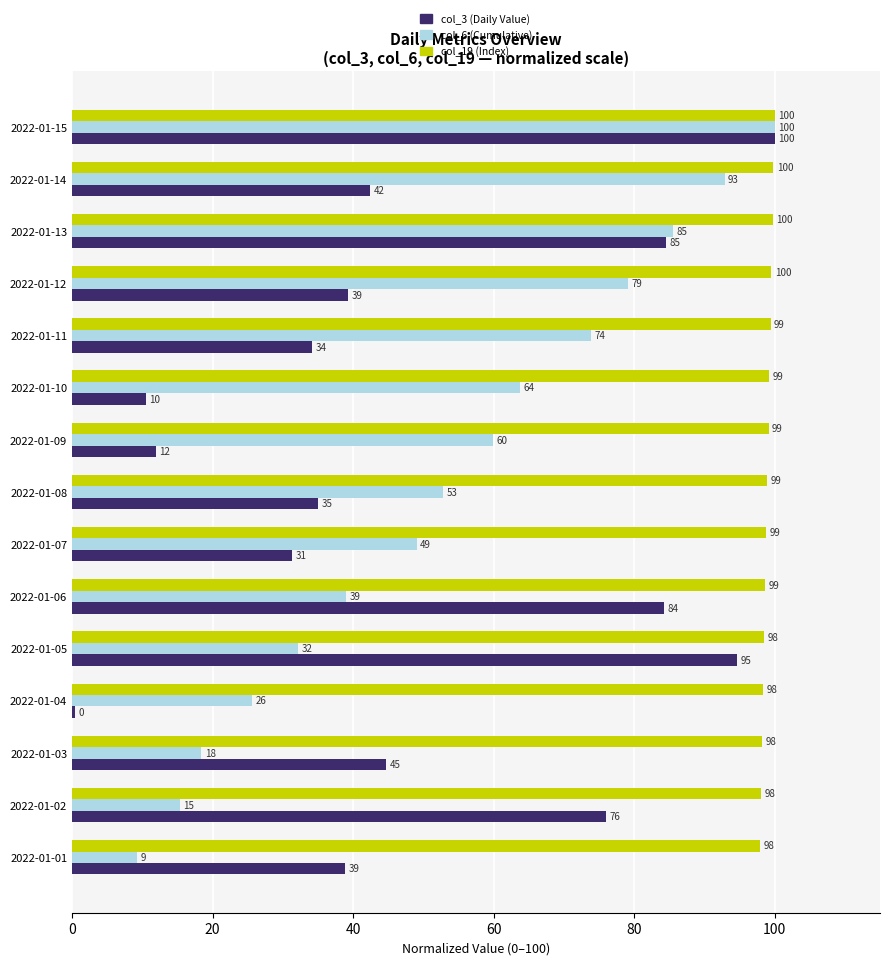

What are all the series names shown in the legend?

col_3 (Daily Value), col_6 (Cumulative), col_19 (Index)